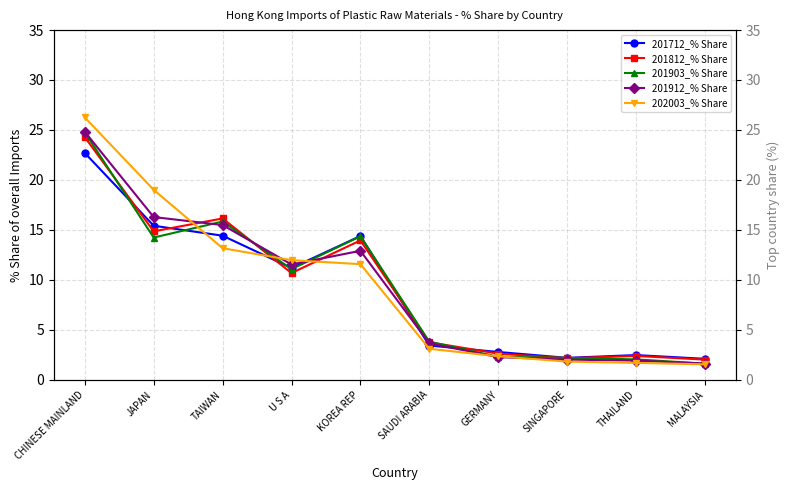

What value does the 201903_% Share series have at SAUDI ARABIA?

3.8